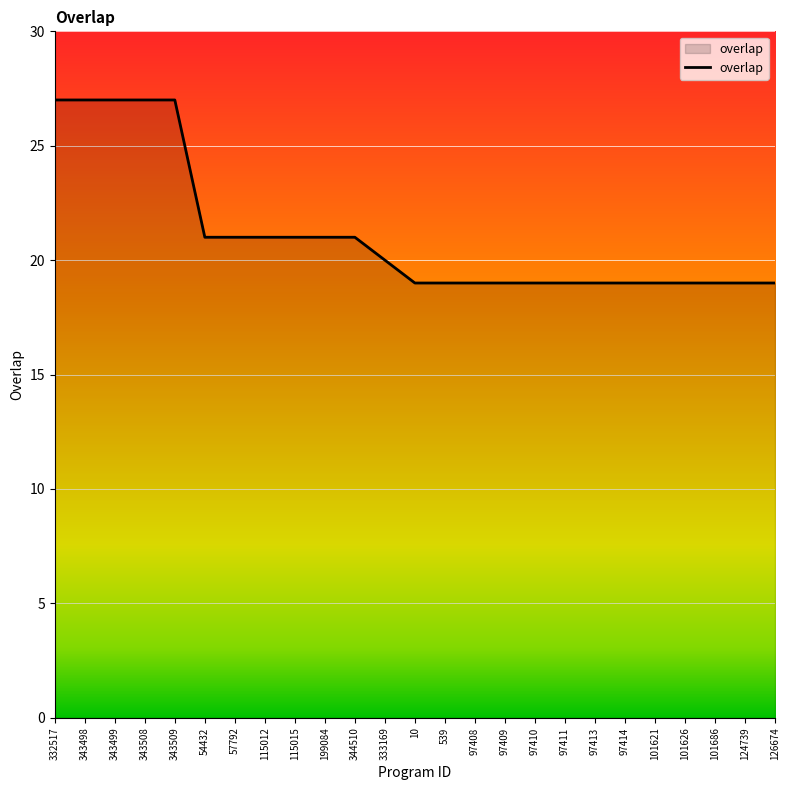

Approximately how many times larger is the value at 539 compared to 343499?

0.7